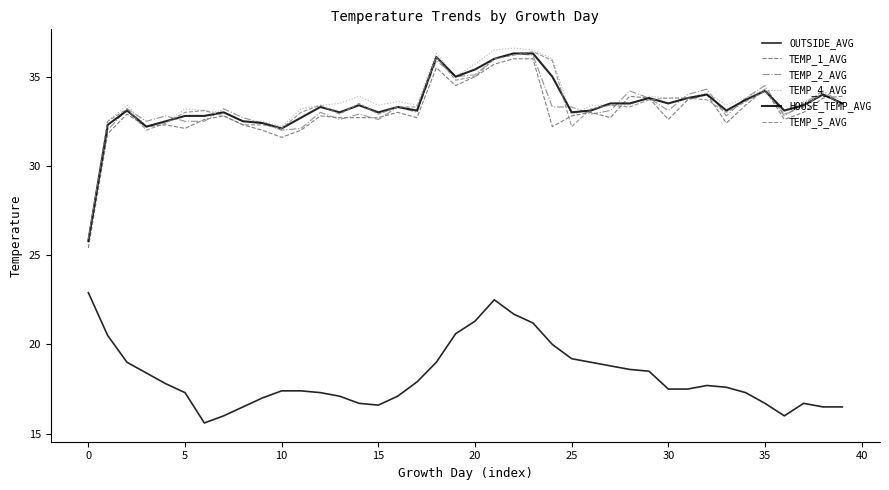

How many lines are shown in the chart?

6